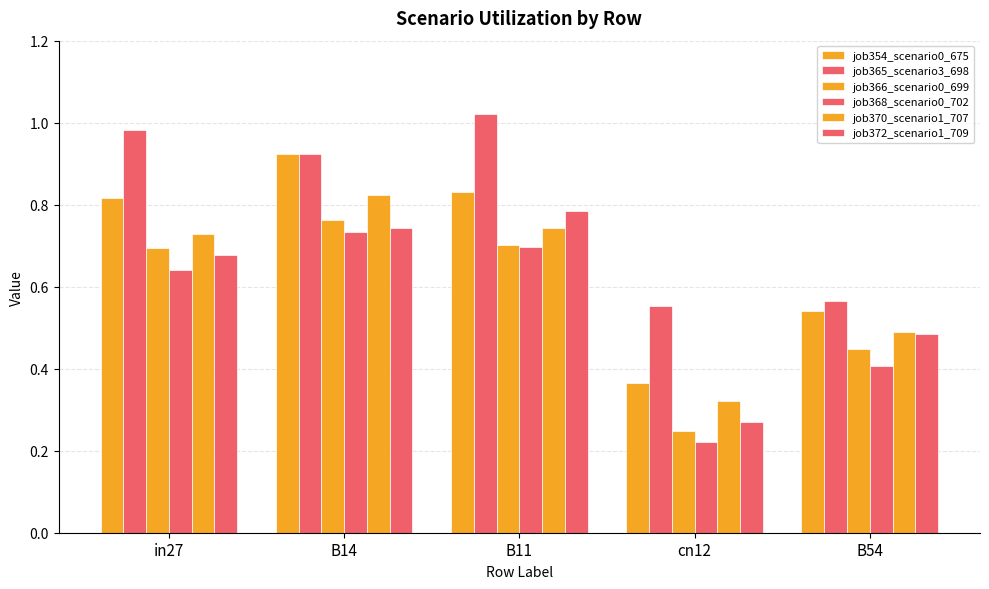

How many groups of bars are there?

5